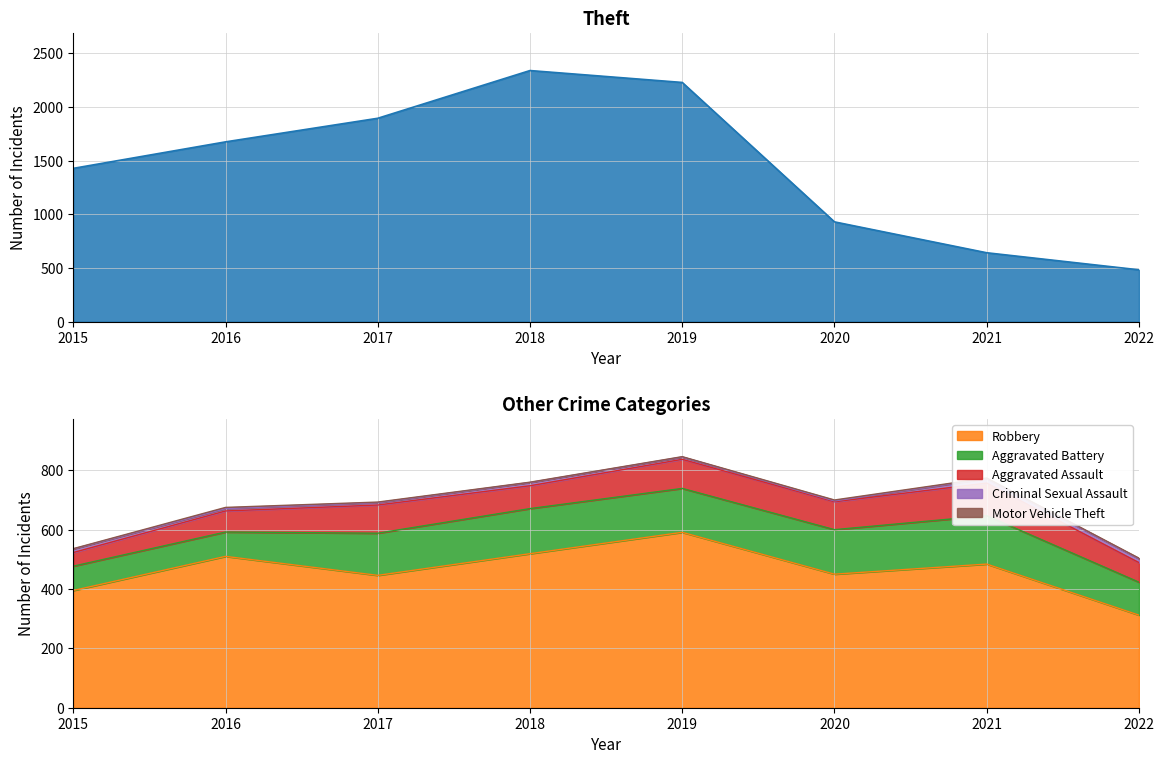

True or false: Aggravated Battery and Robbery cross at least once.

False